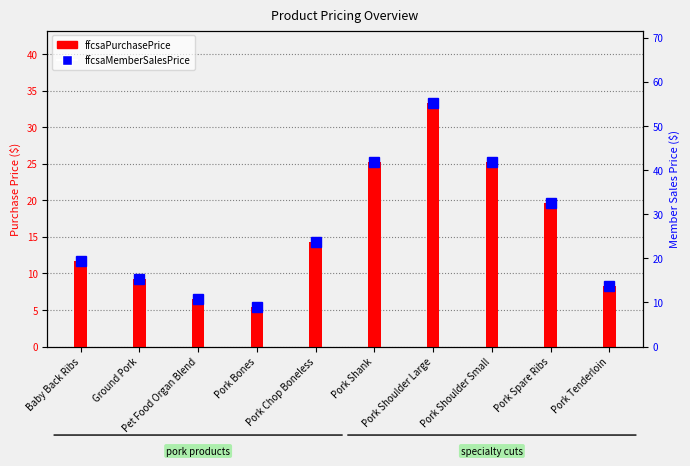

Where is ffcsaMemberSalesPrice nearest to the value 32?

Pork Spare Ribs